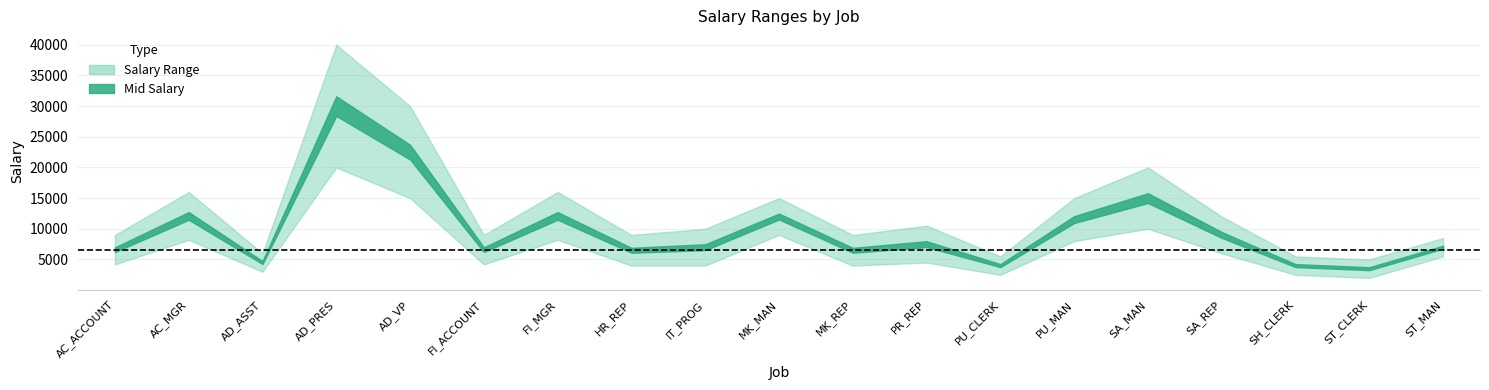

True or false: min_salary and max_salary cross at least once.

False